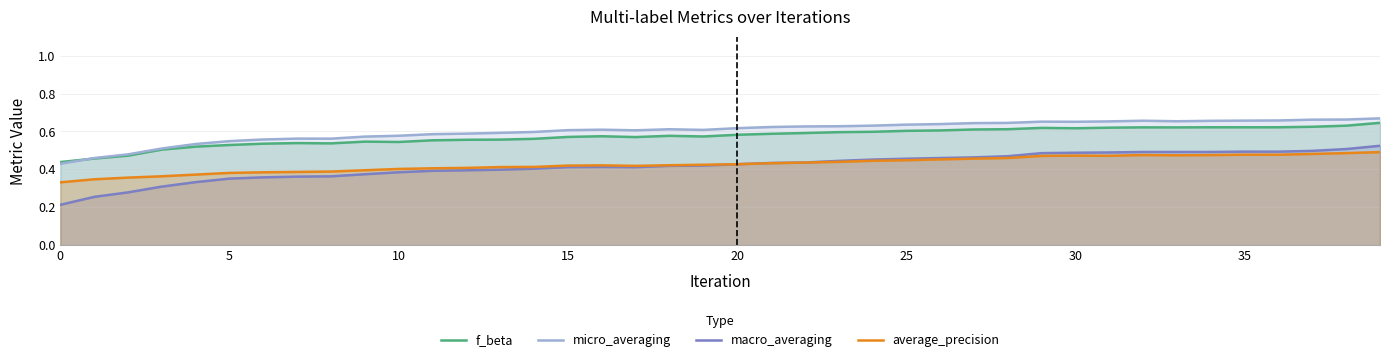

List the series in order of their peak value, lowest first.

average_precision, macro_averaging, f_beta, micro_averaging